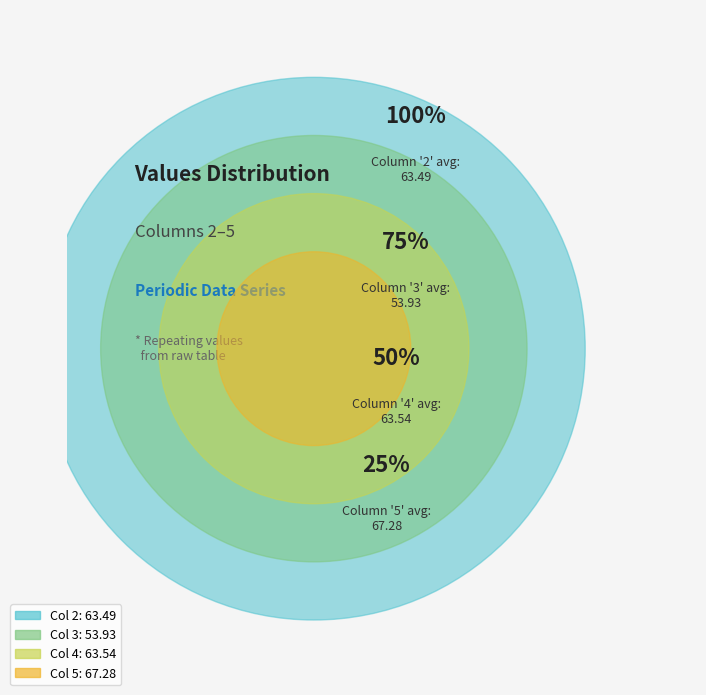

Is it true that 2 is 15% of the pie?

False